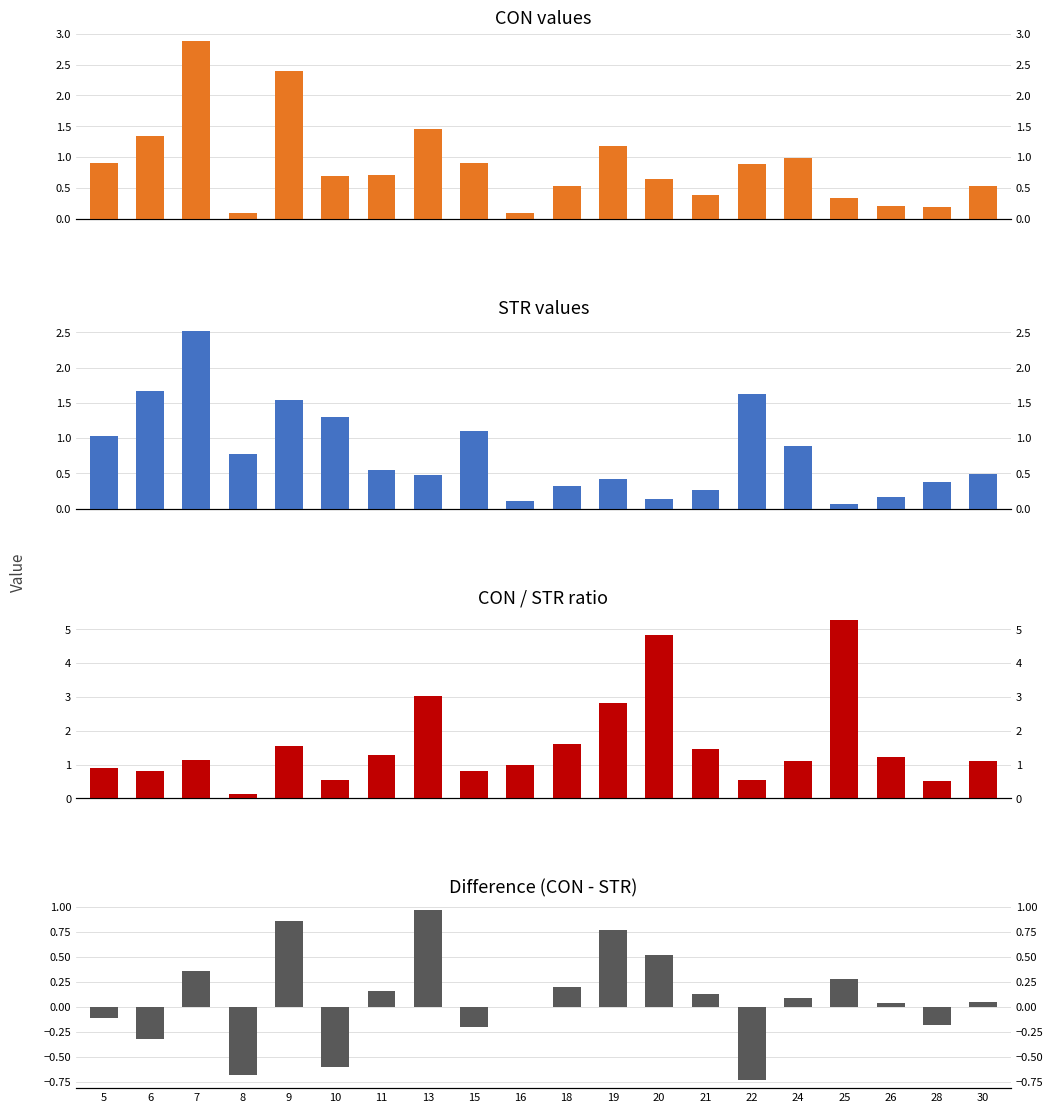

How many categories are shown in the chart?

20